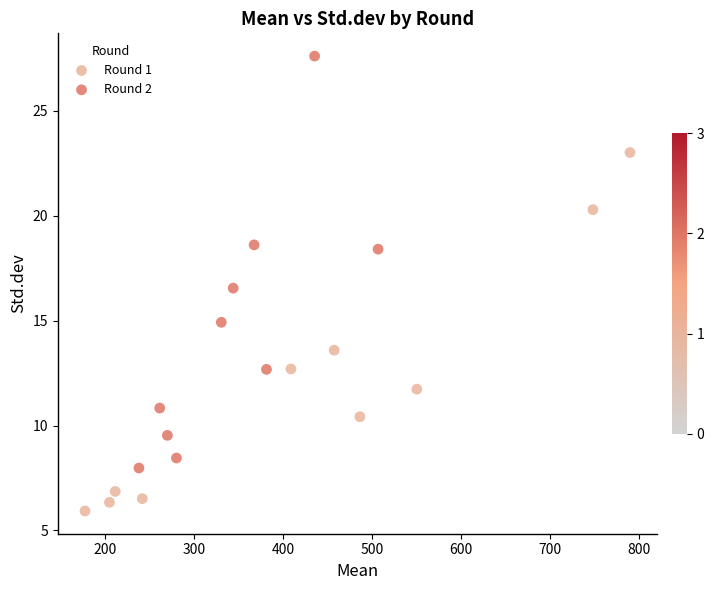

Which series has the largest Y range (max minus min)?

Round 2